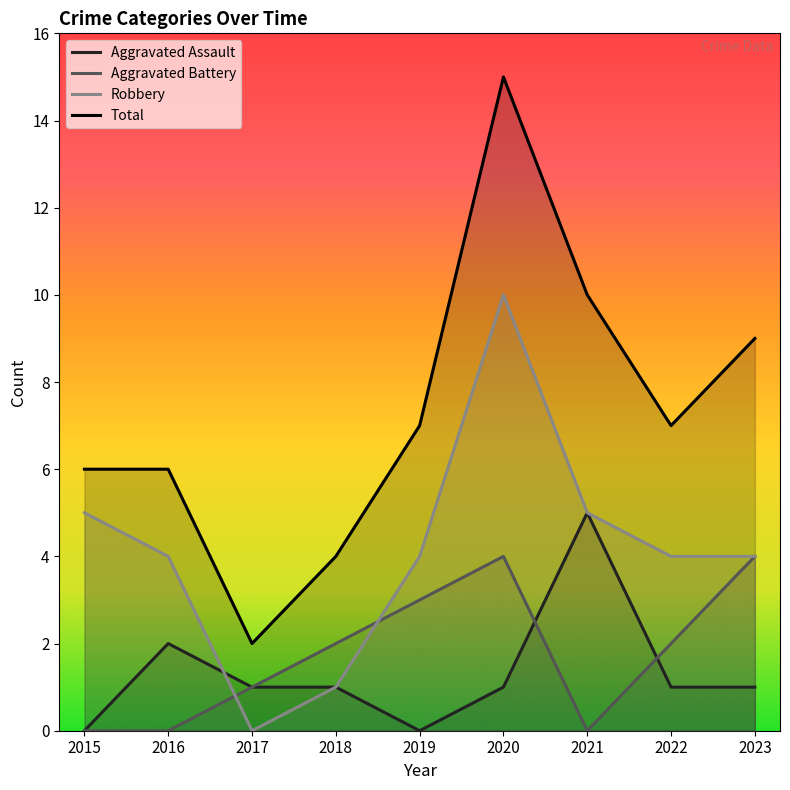

True or false: Robbery has more than 1 points higher than both neighbors.

False